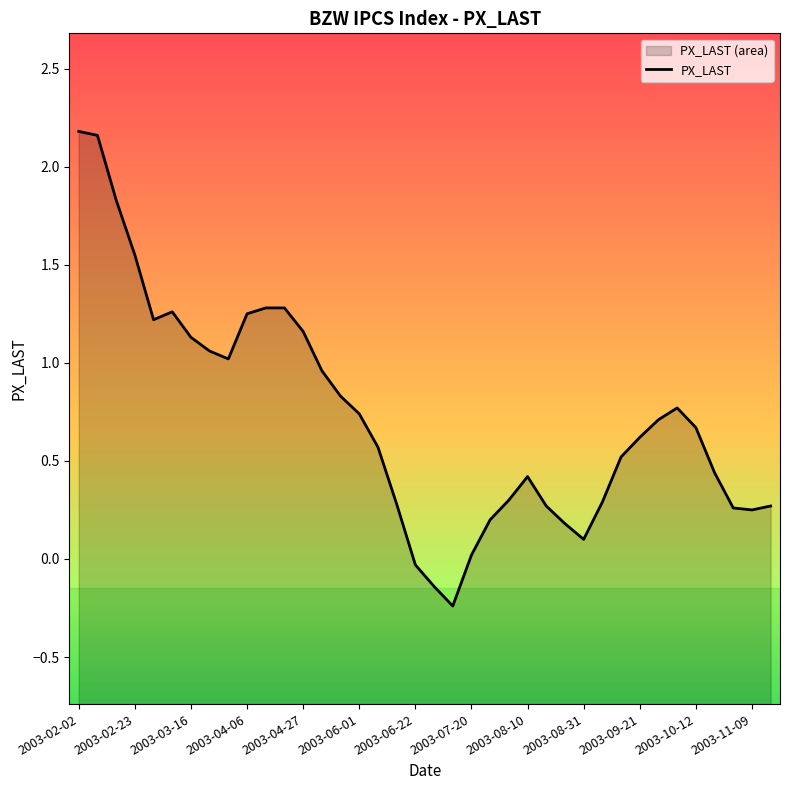

What is the sum of all values?

27.6